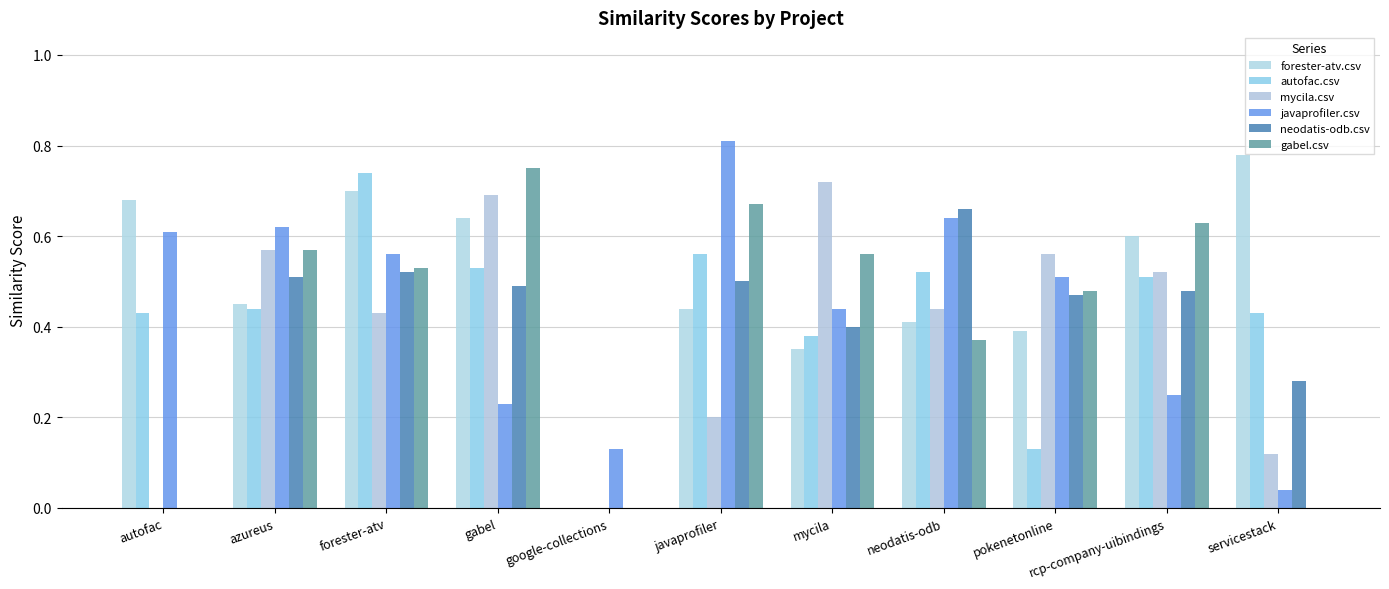

What is the average value of the gabel.csv series?

0.4